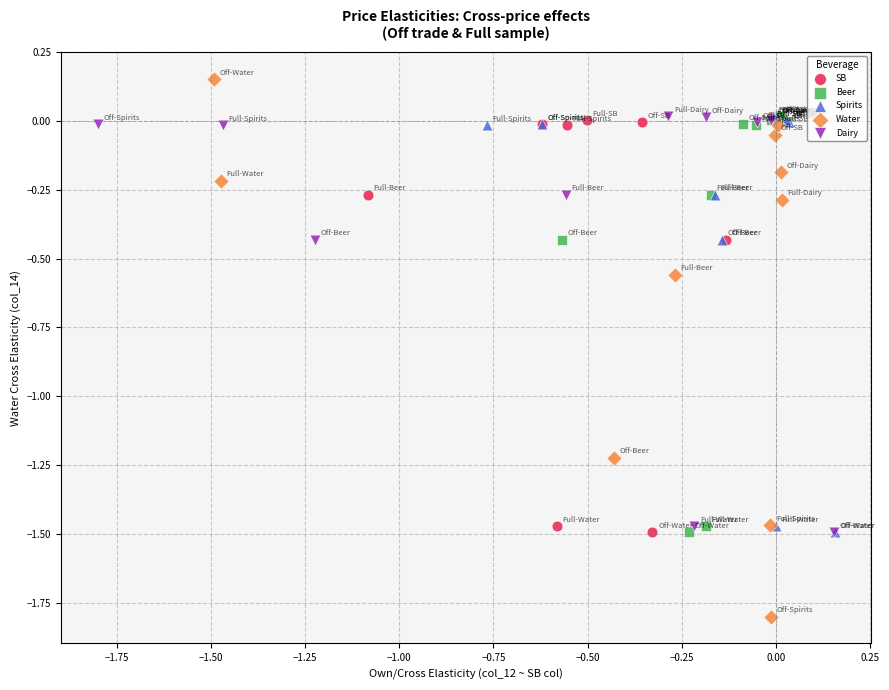

Which series contains the highest Y value?

Water